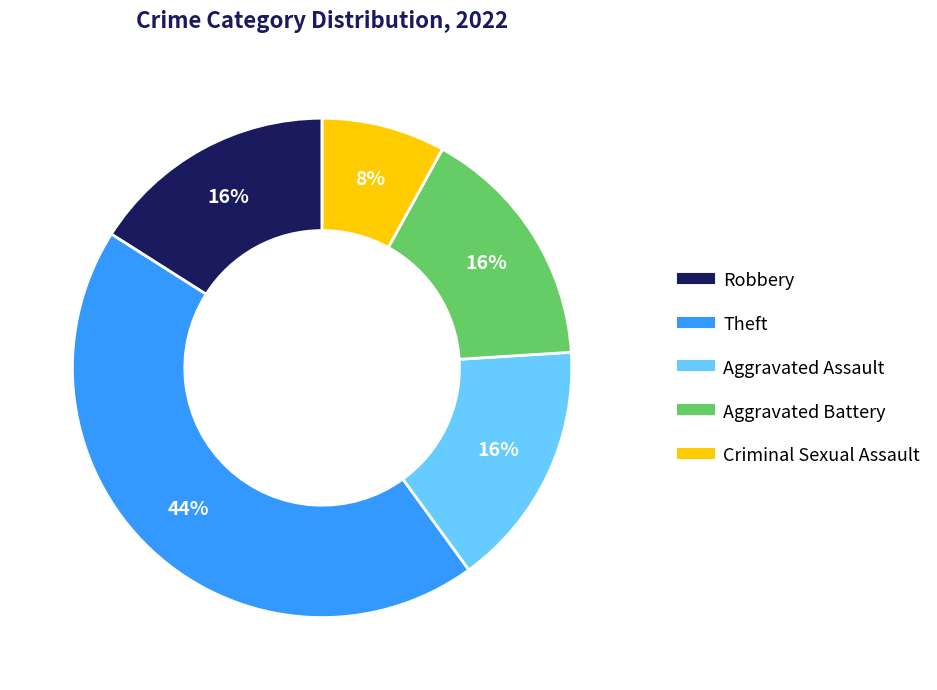

To the nearest percent, what percentage of the pie is Criminal Sexual Assault?

8%